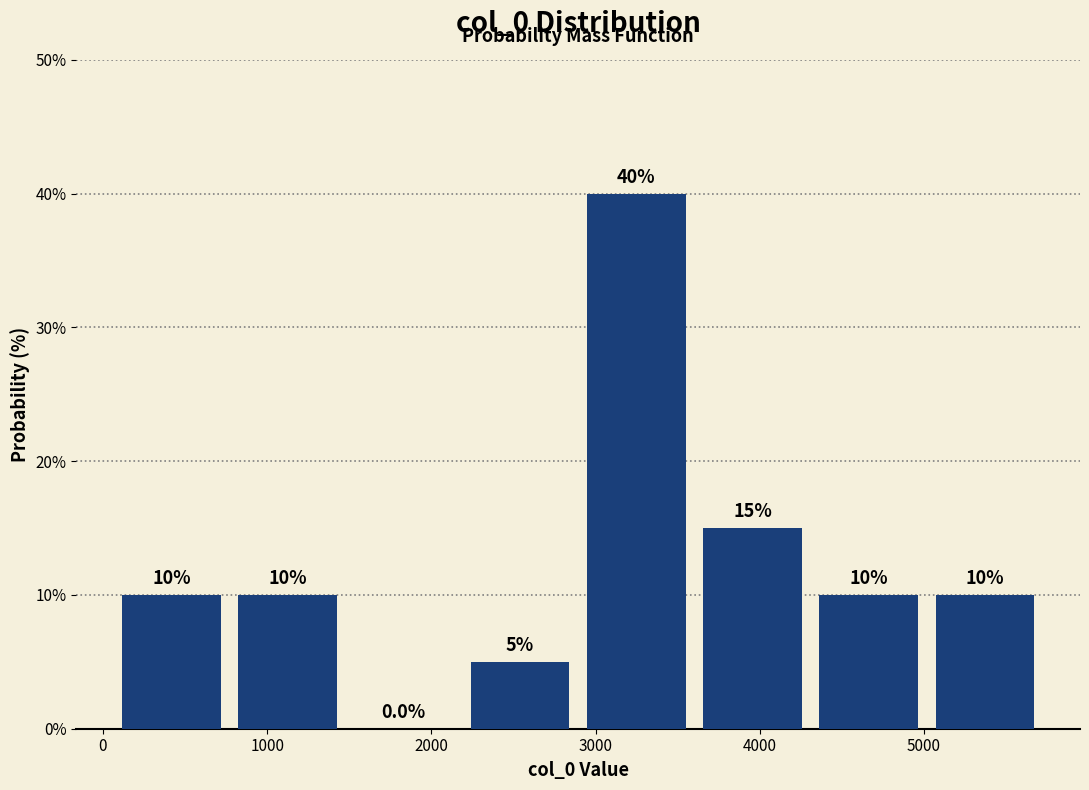

How tall is the bar that spans 2900 to 3600 on the x-axis? The bar edges are not printed on the chart, so give them approximately, as read against the axis.

40.0